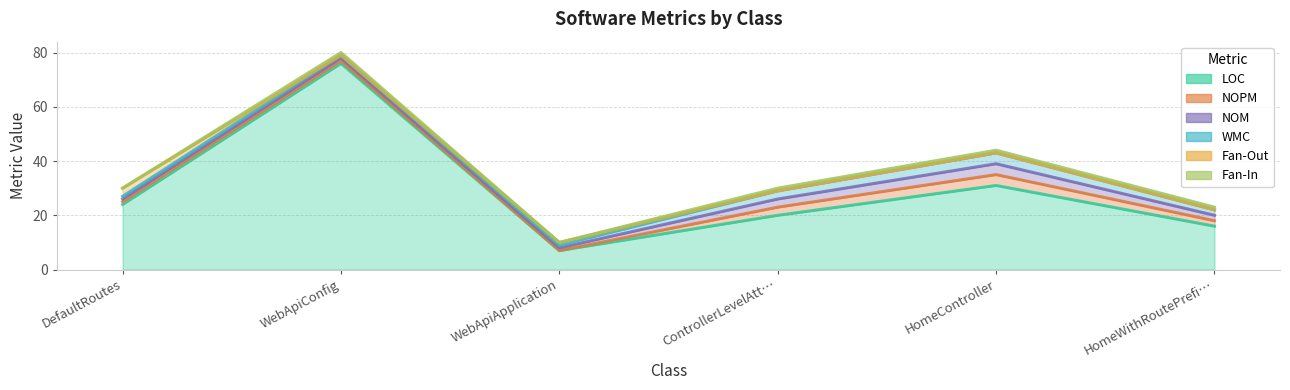

What is the difference between the maximum and minimum values in the LOC series?

69